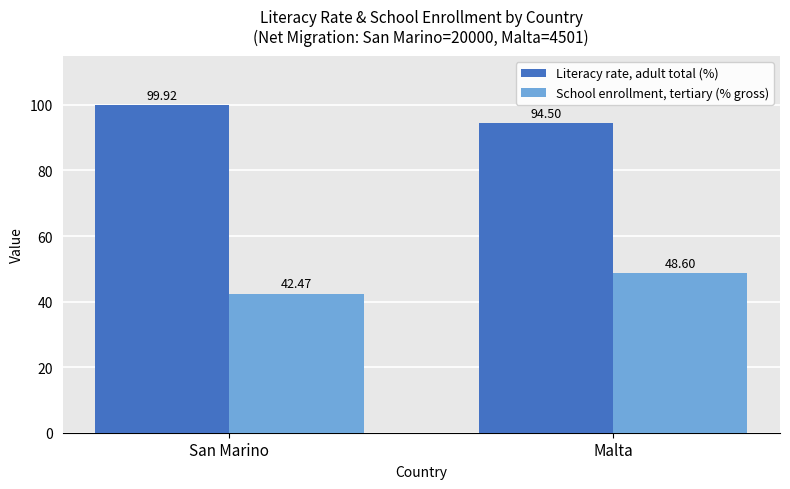

Between San Marino and Malta, which series saw the biggest shift?

School enrollment, tertiary (% gross)